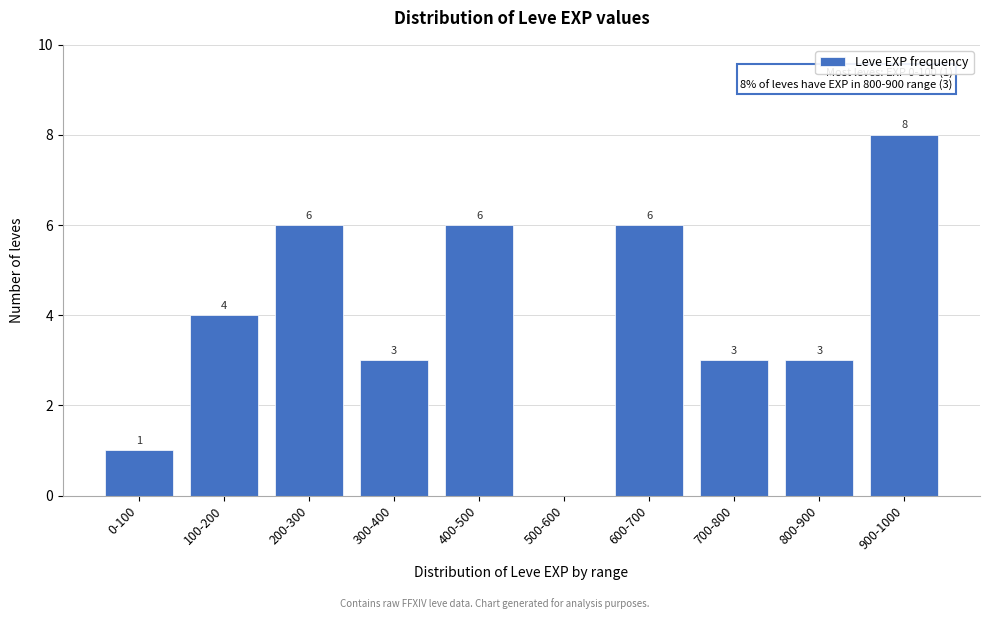

Reading right to left, list all the values displayed in this chart.

900-1000=8	800-900=3	700-800=3	600-700=6	500-600=0	400-500=6	300-400=3	200-300=6	100-200=4	0-100=1